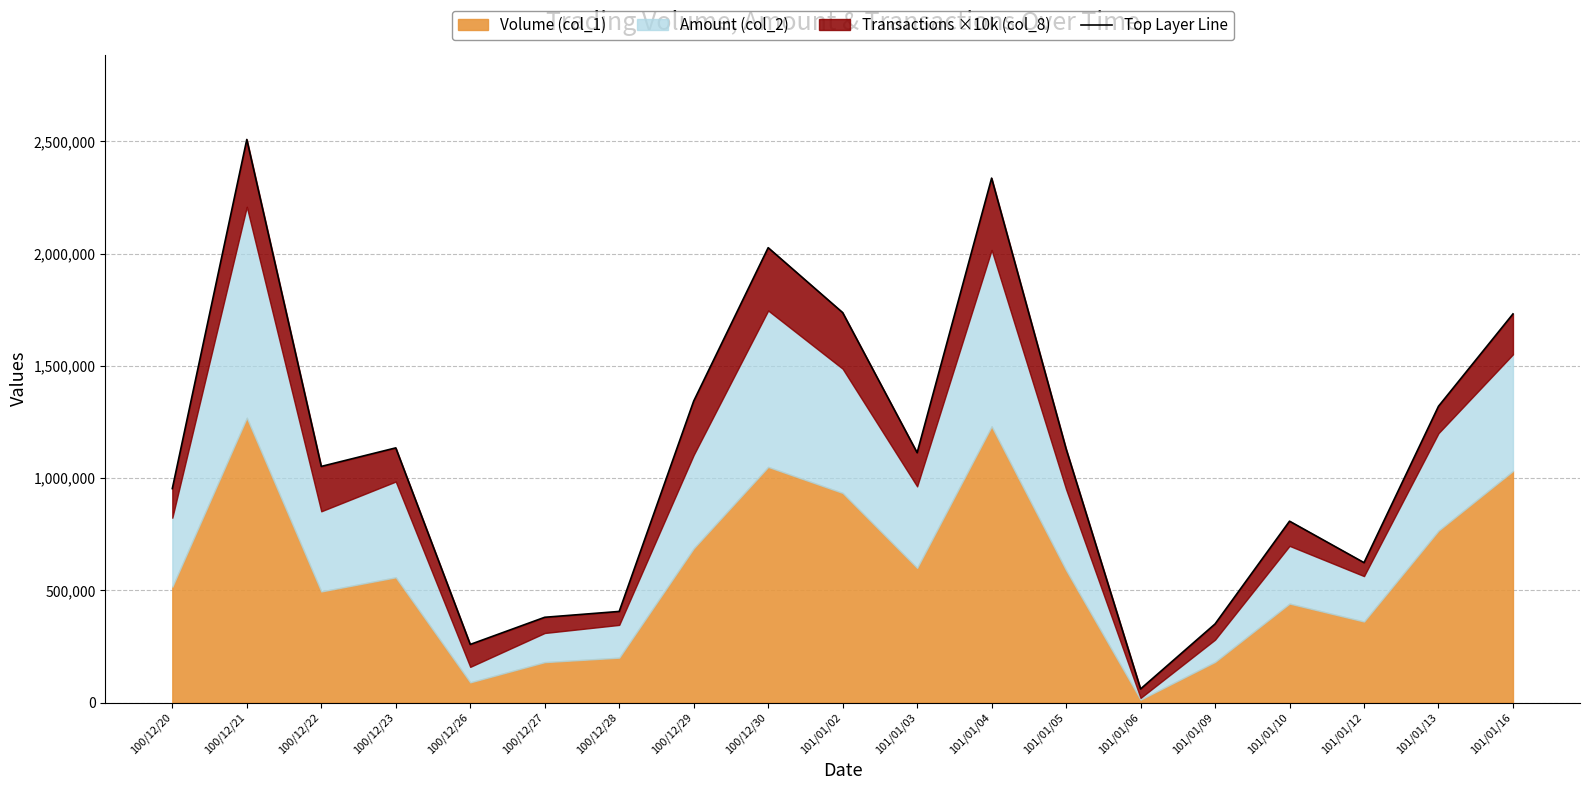

Is it true that the value at 100/12/27 is 379860?

True